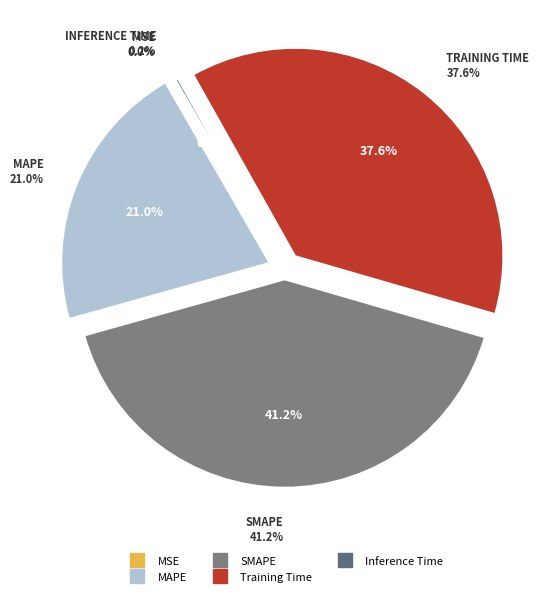

To the nearest percent, what is the difference between the largest and smallest slice percentages?

41%